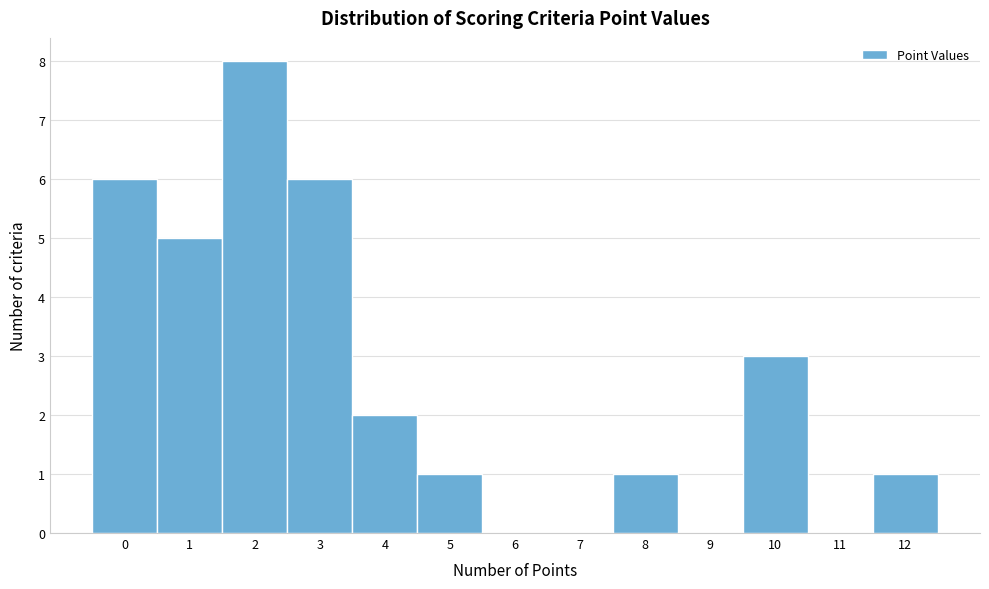

Reading left to right, transcribe this chart: for each bar, give the range it covers on the x-axis and its height. The values are not printed on the chart, so give them approximately, as read against the axis.

-0.5 to 0.5: 6
0.5 to 1.5: 5
1.5 to 2.5: 8
2.5 to 3.5: 6
3.5 to 4.5: 2
4.5 to 5.5: 1
5.5 to 6.5: 0
6.5 to 7.5: 0
7.5 to 8.5: 1
8.5 to 9.5: 0
9.5 to 10.5: 3
10.5 to 11.5: 0
11.5 to 12.5: 1